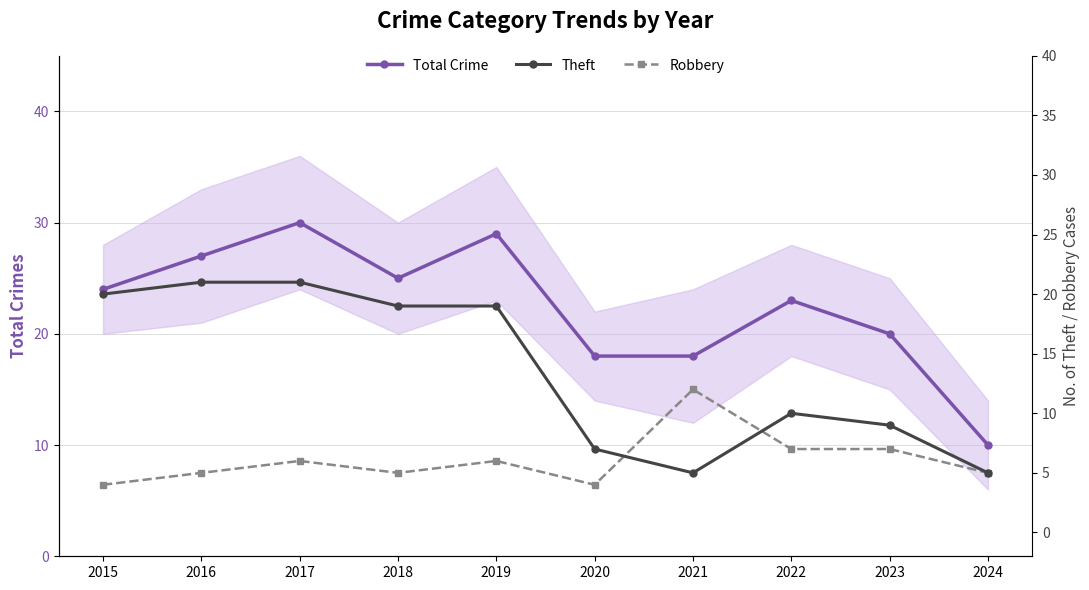

What is the average value of the Theft series?

14